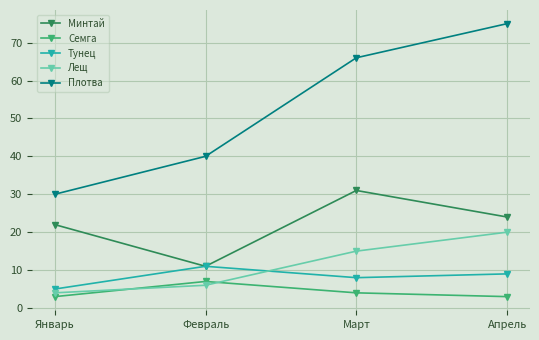

Which series has the largest range (max minus min)?

Плотва